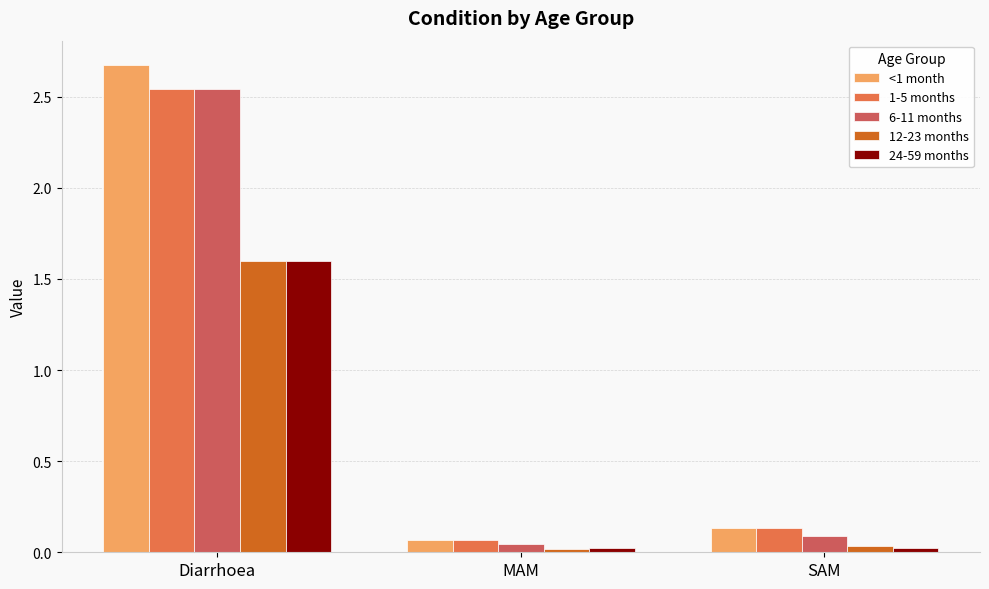

At which category is the sum across all series the highest?

Diarrhoea